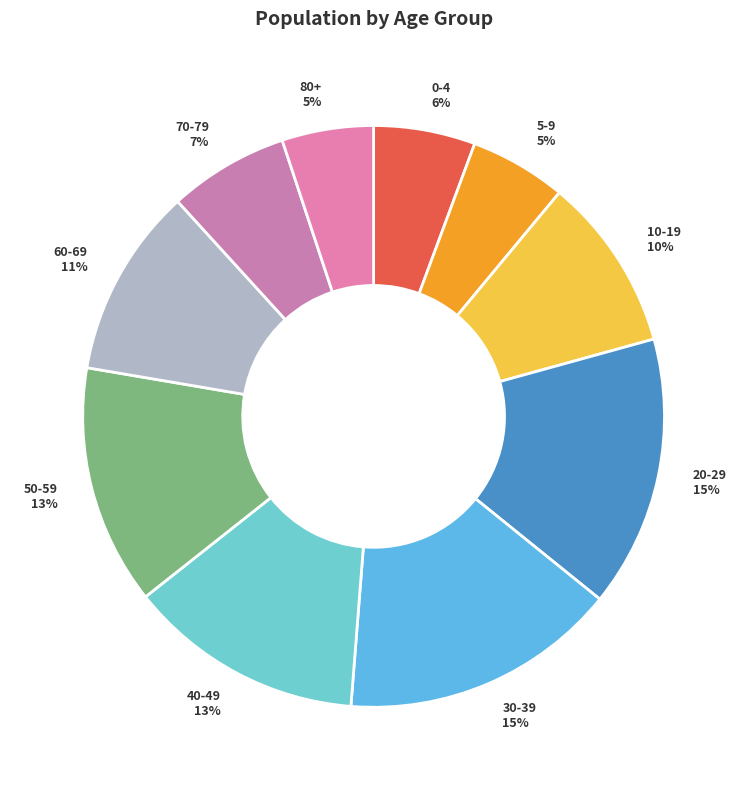

Count the number of slices in the pie.

10